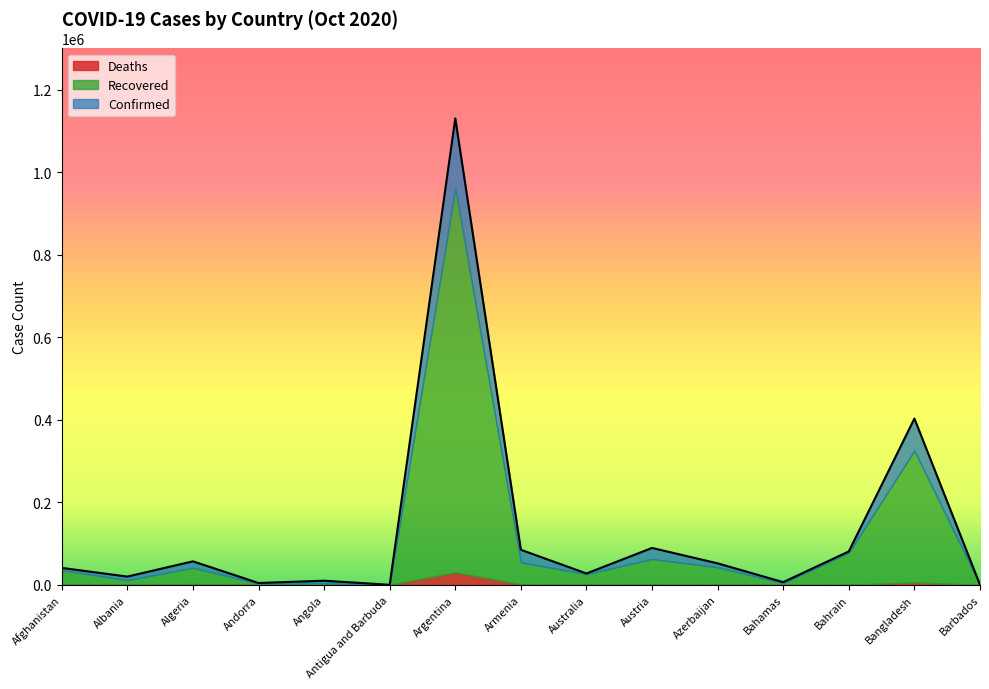

True or false: Deaths and Confirmed intersect in this chart.

False